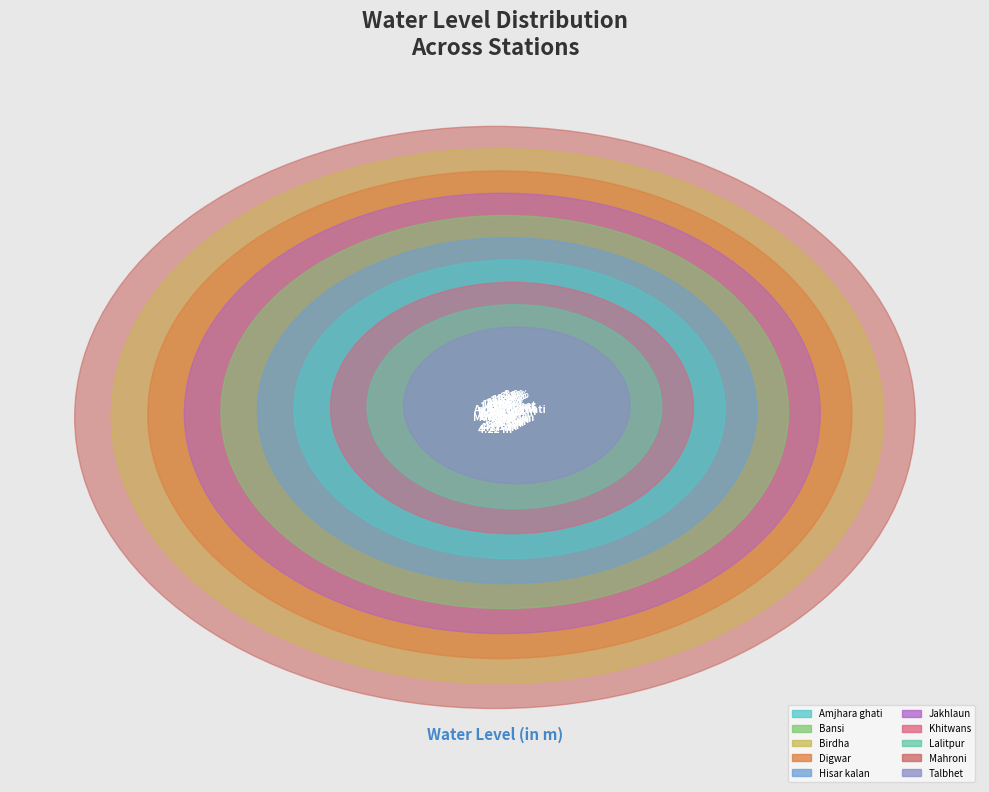

Which has a higher value, Amjhara ghati or Jakhlaun?

Jakhlaun